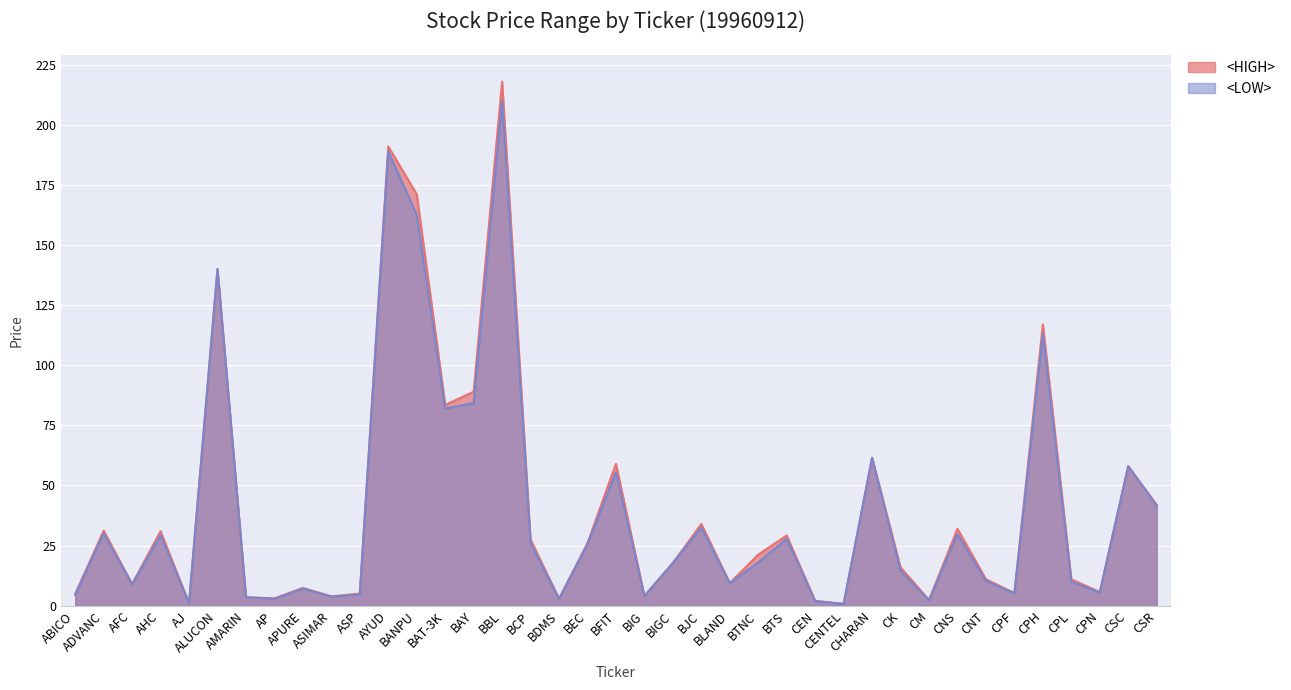

Between AP and BIGC, which series saw the biggest shift?

<LOW>